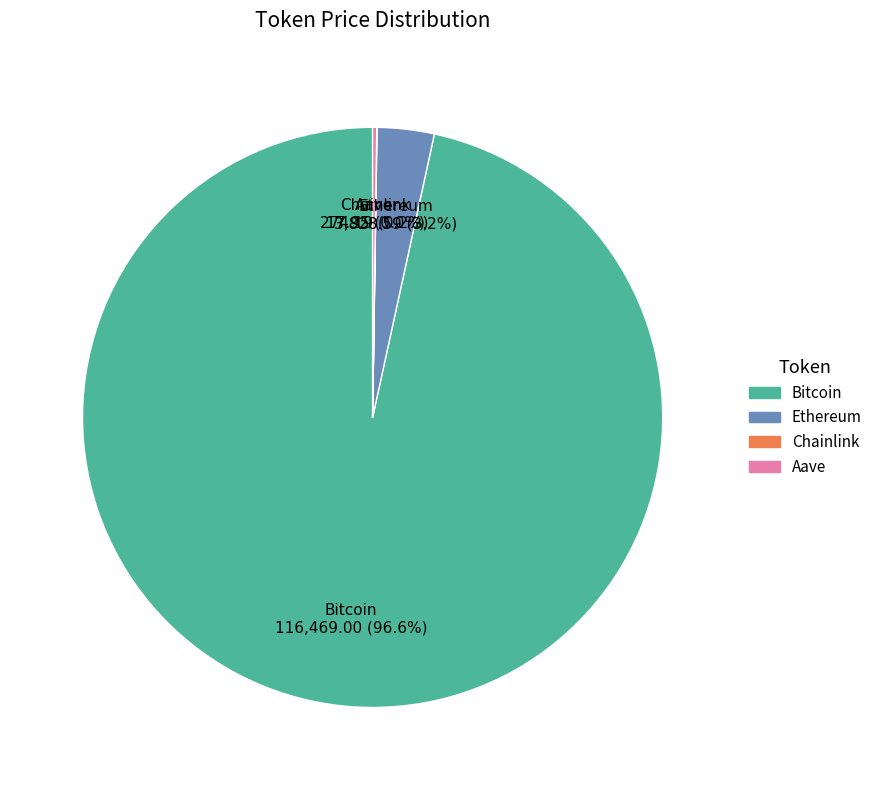

Which category has the biggest portion of the pie?

Bitcoin